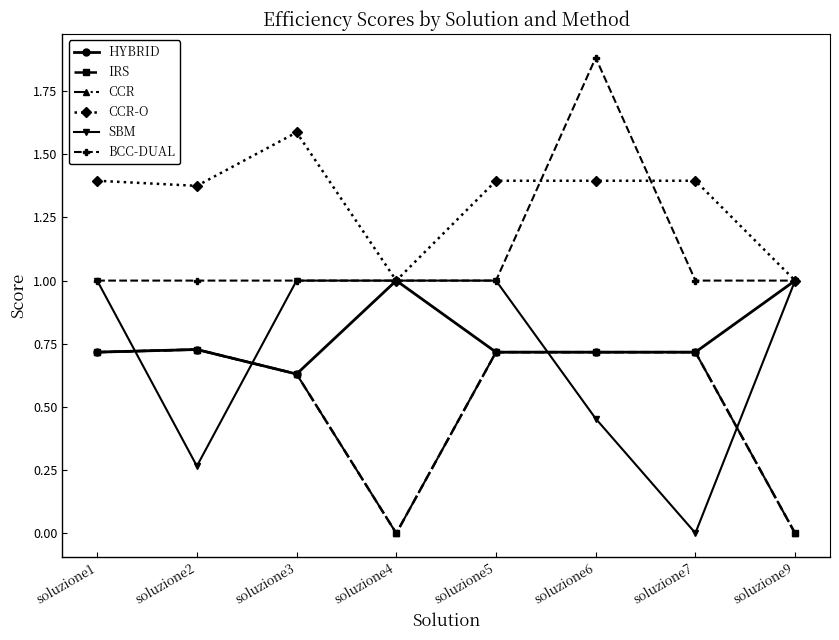

Is this an area chart (filled region under the line)?

No